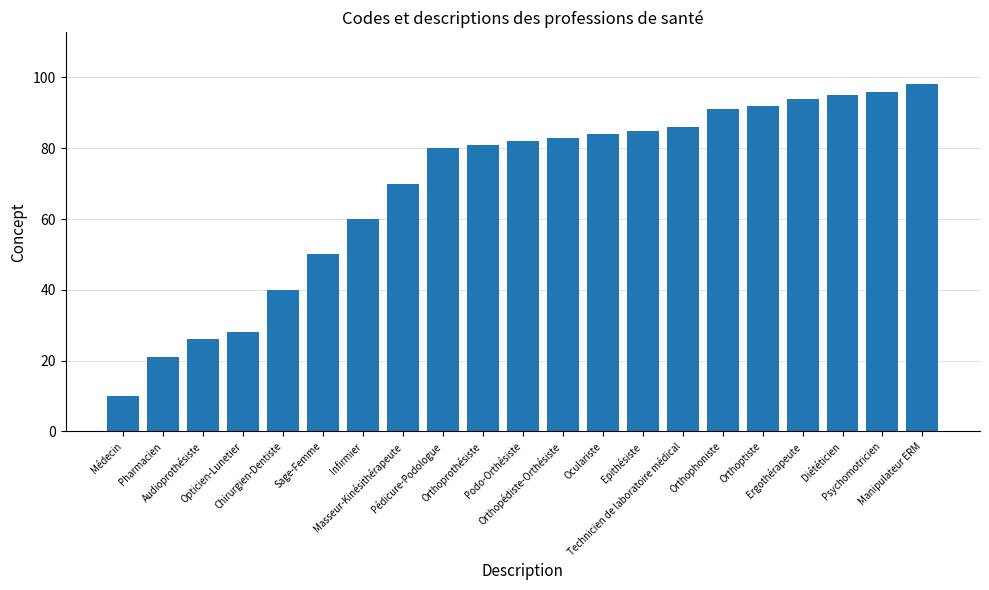

What is the minimum value shown in the chart?

10